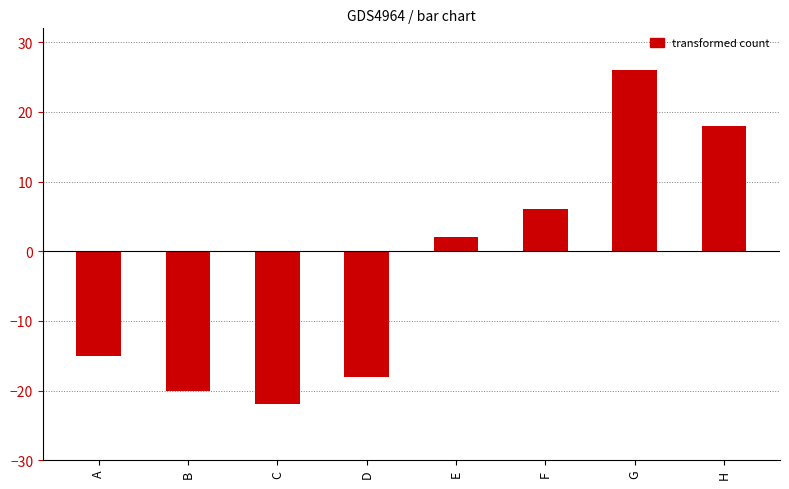

What is the approximate value at F, to the nearest 5?

5